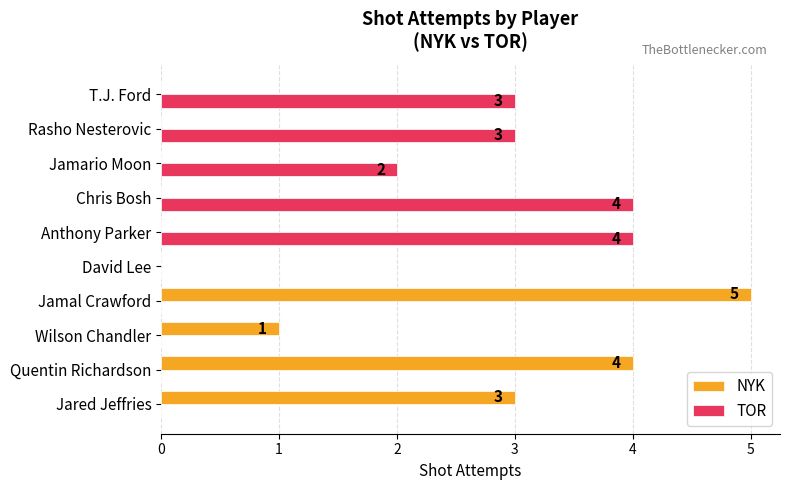

Which series has the largest range (max minus min)?

NYK